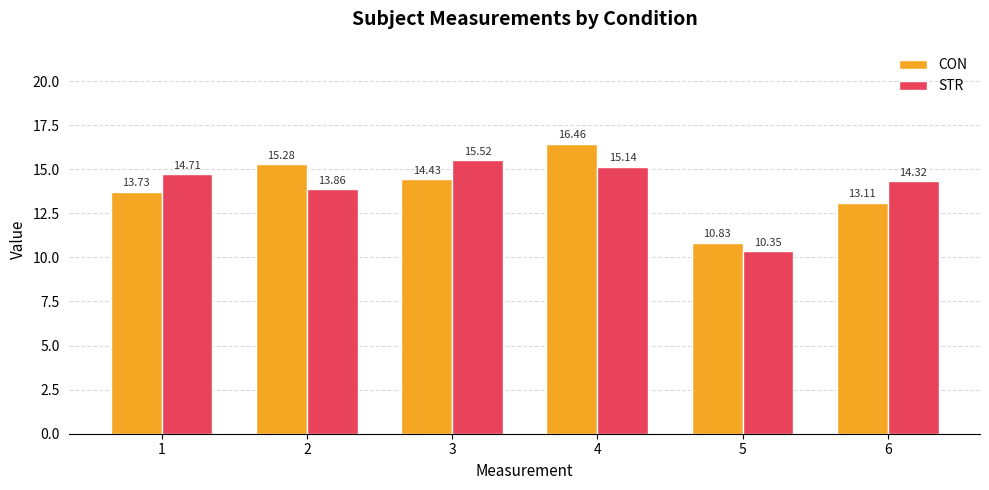

What is the average value of the STR series?

14.0